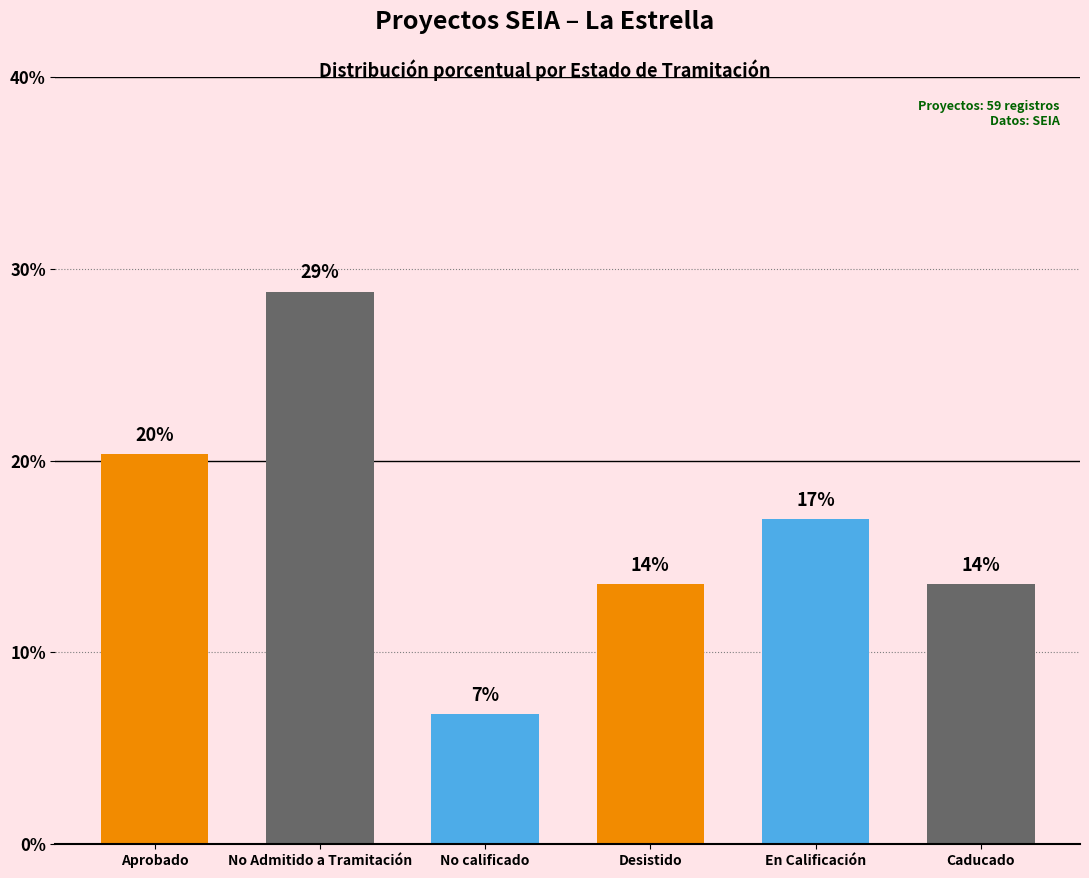

What is the label of the 5th bar from the left?

En Calificación